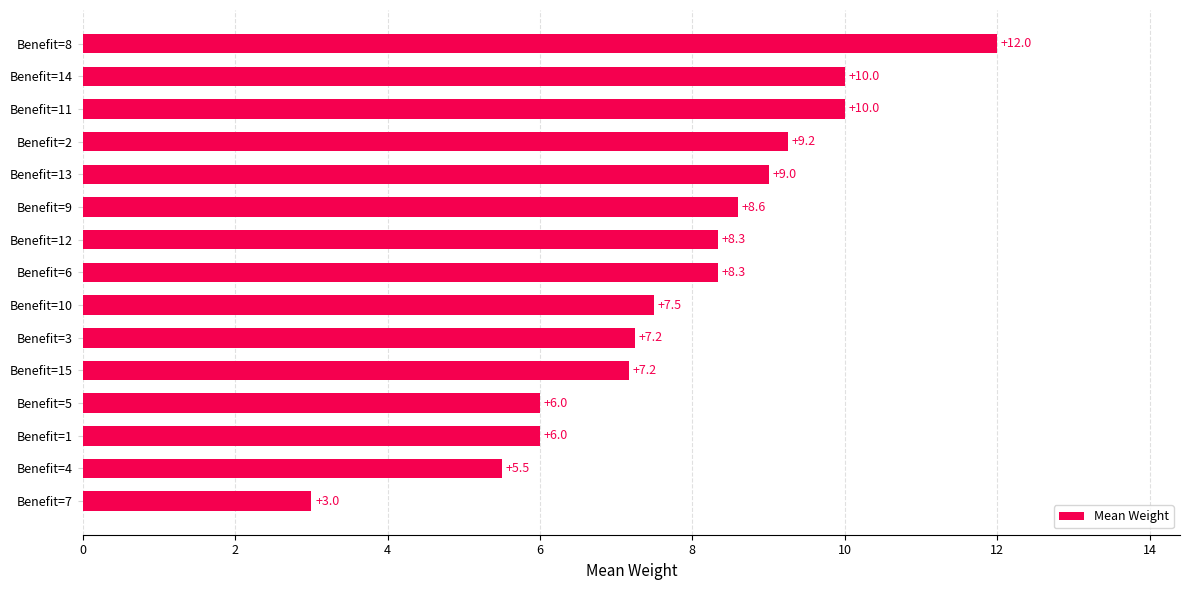

What is the difference between the maximum and minimum values?

9.0